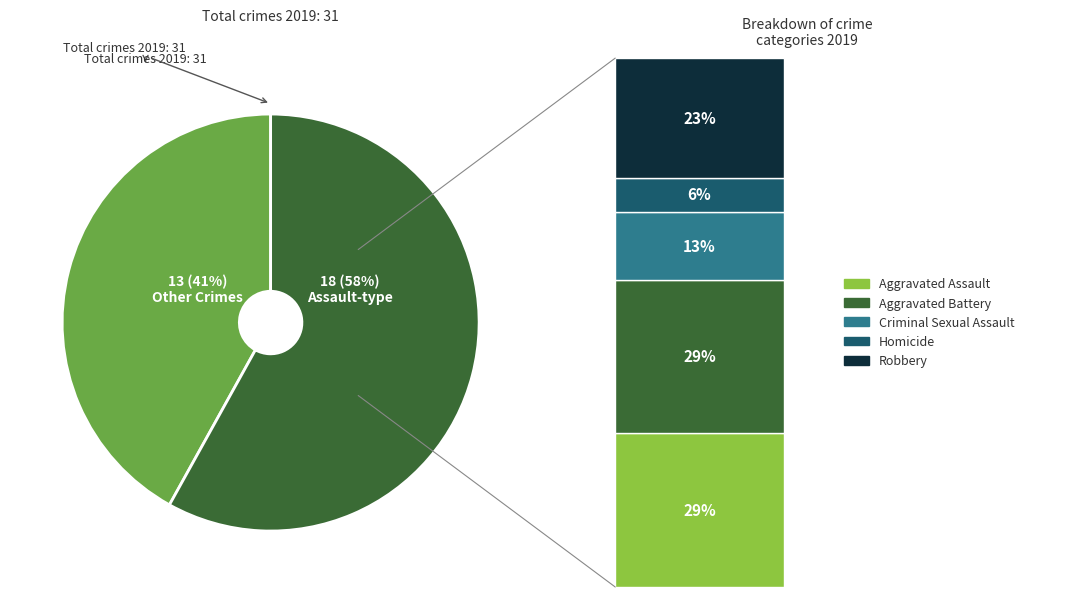

What percentage is the Criminal Sexual Assault slice, to the nearest percent?

13%